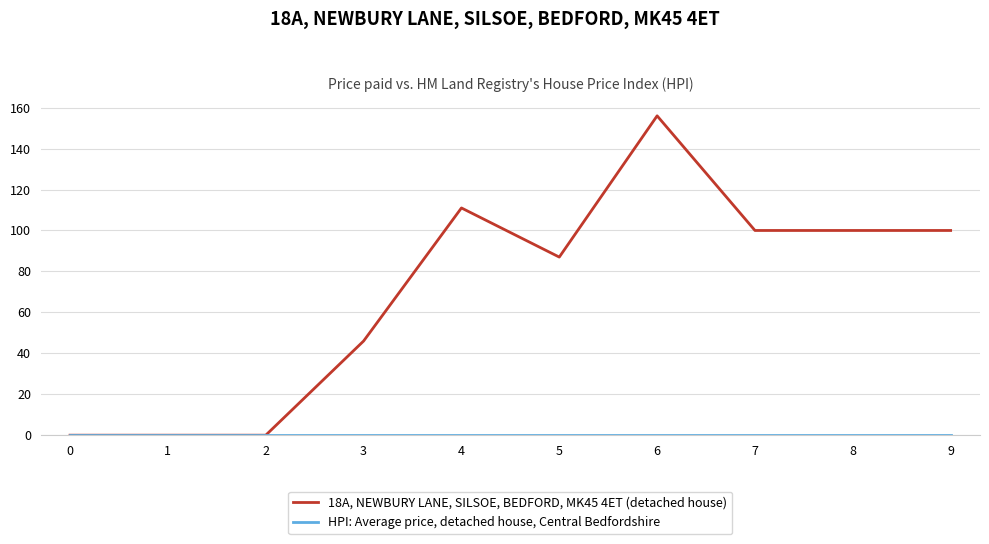

At which category is the sum across all series the highest?

6